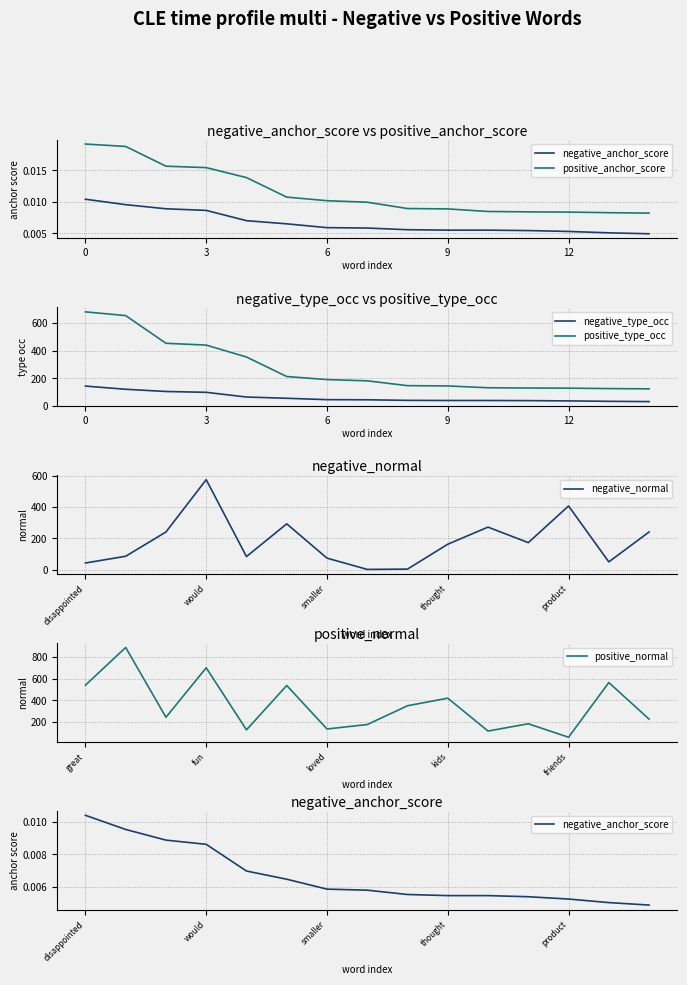

What is the average value of the negative_normal series?

180